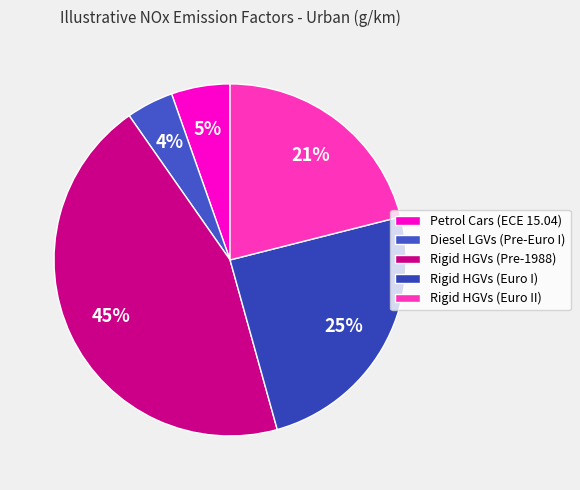

Is there a majority slice in this chart?

No